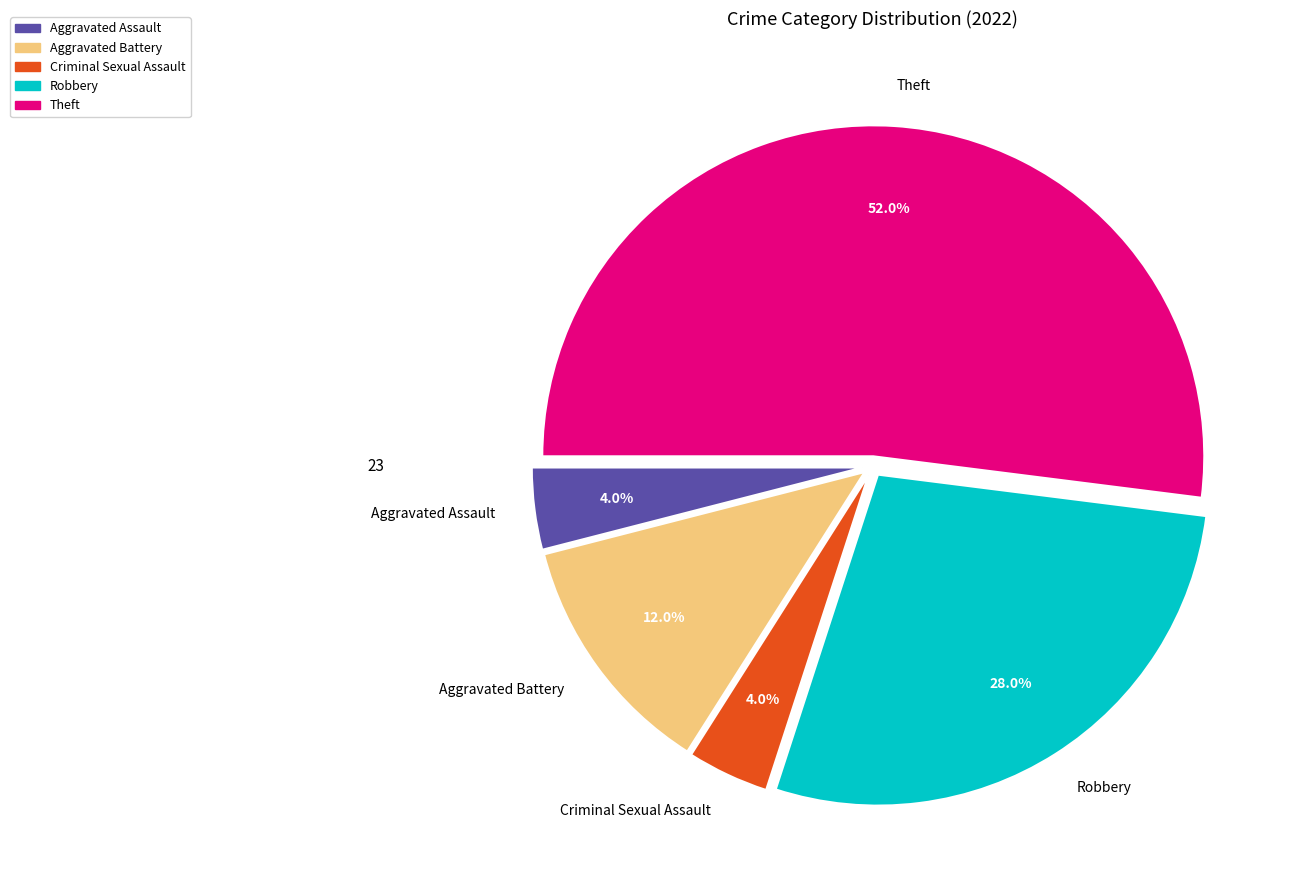

Which slice is the largest?

Theft